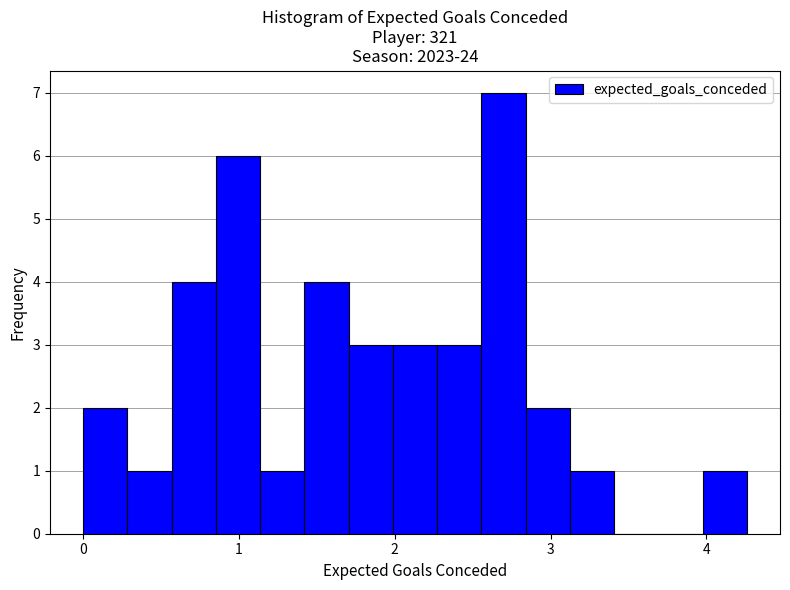

Around what value on the x-axis is the tallest bar? Give the approximate position of its centre, as read against the axis.

2.7